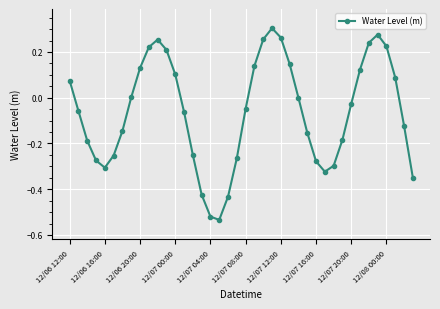

How many points are lower than both their immediate neighbors (excluding endpoints)?

3